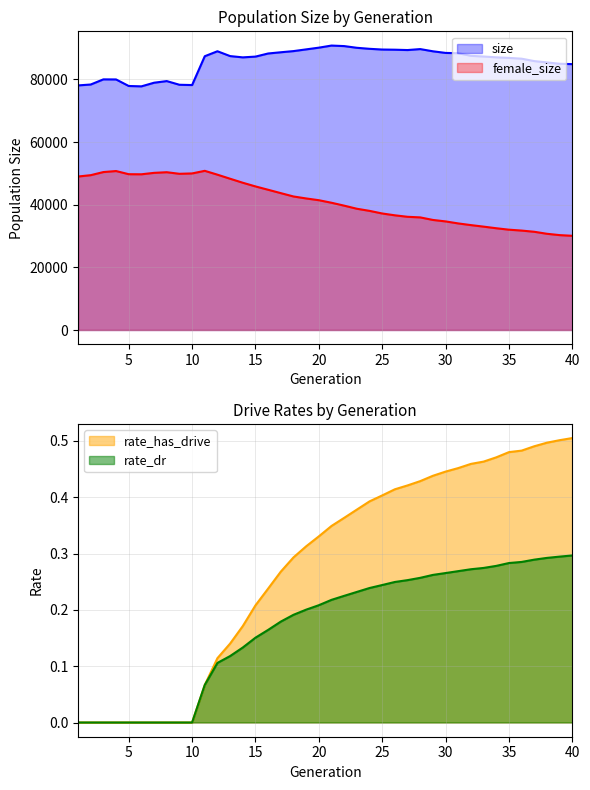

Is it true that rate_has_drive equals 0.1 at 17?

False